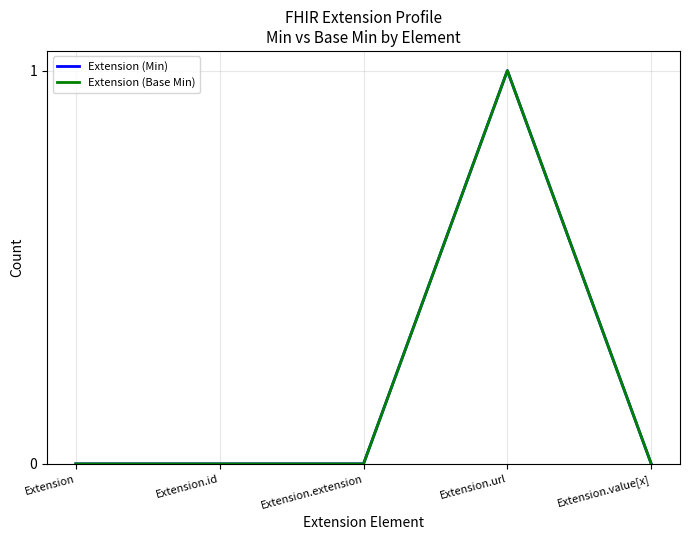

Does the chart have visible grid lines?

Yes